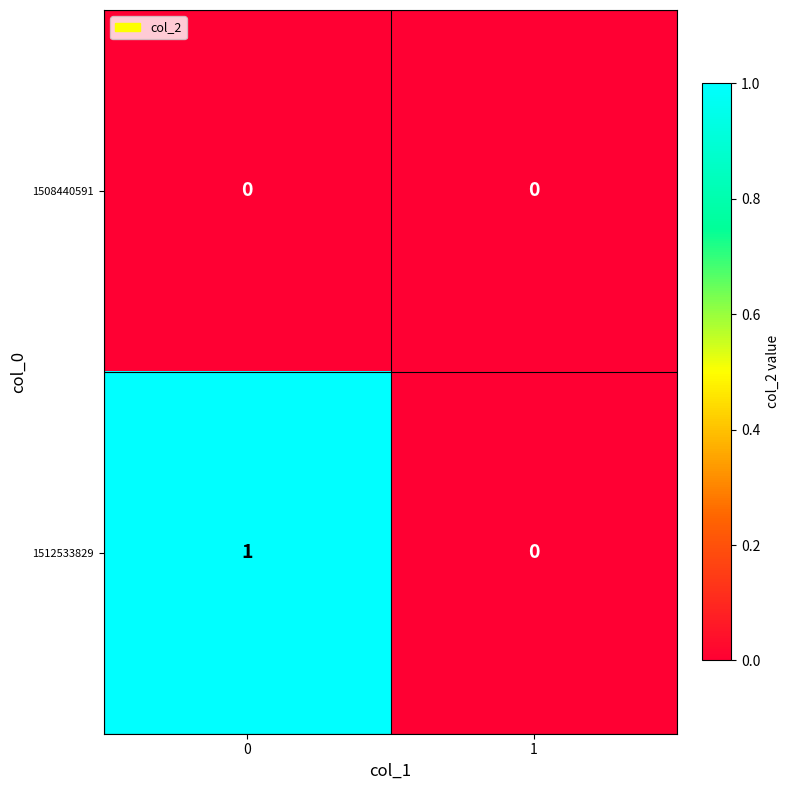

Which series has the largest range (max minus min)?

1512533829